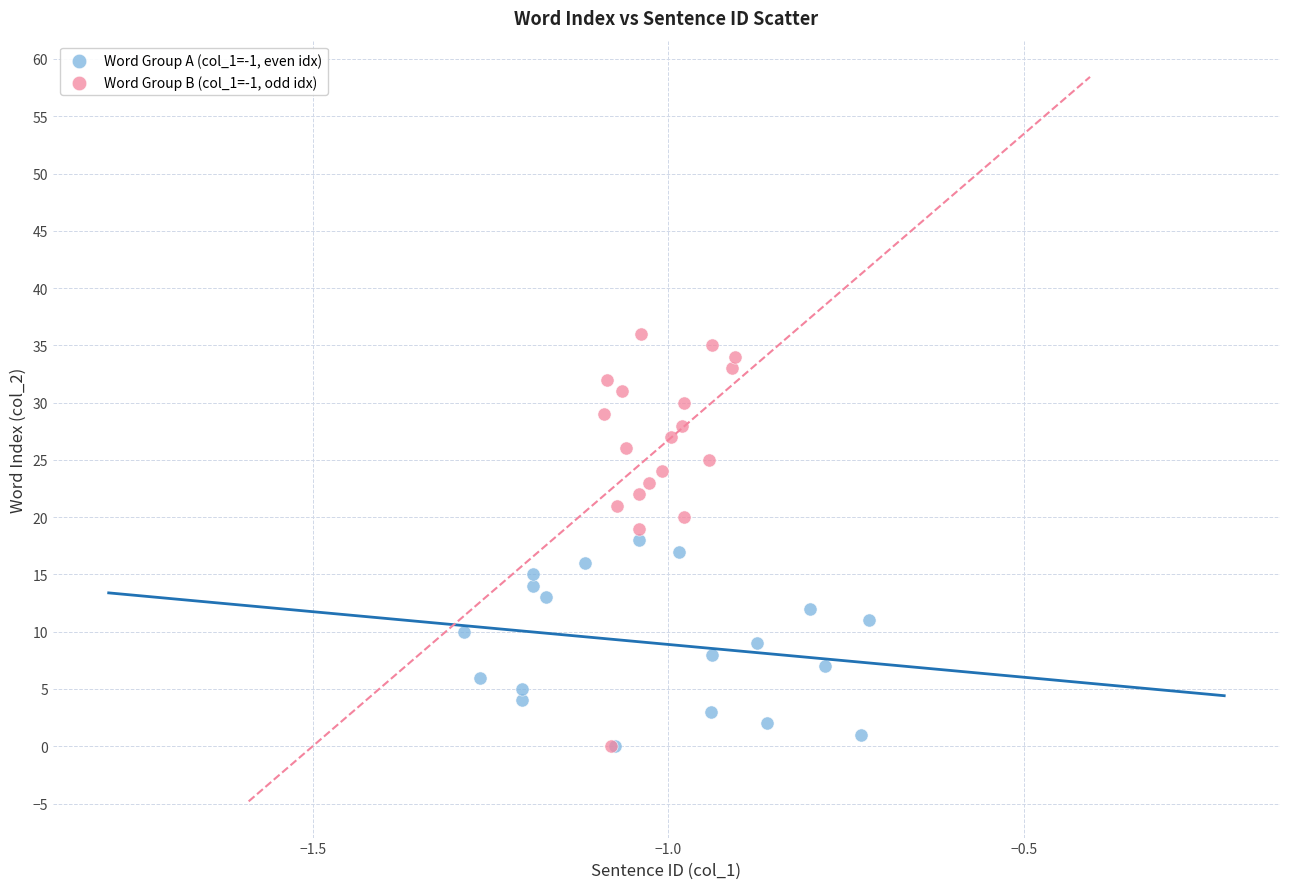

Which series reaches the maximum Y coordinate?

Word Group B (col_1=-1, odd idx)